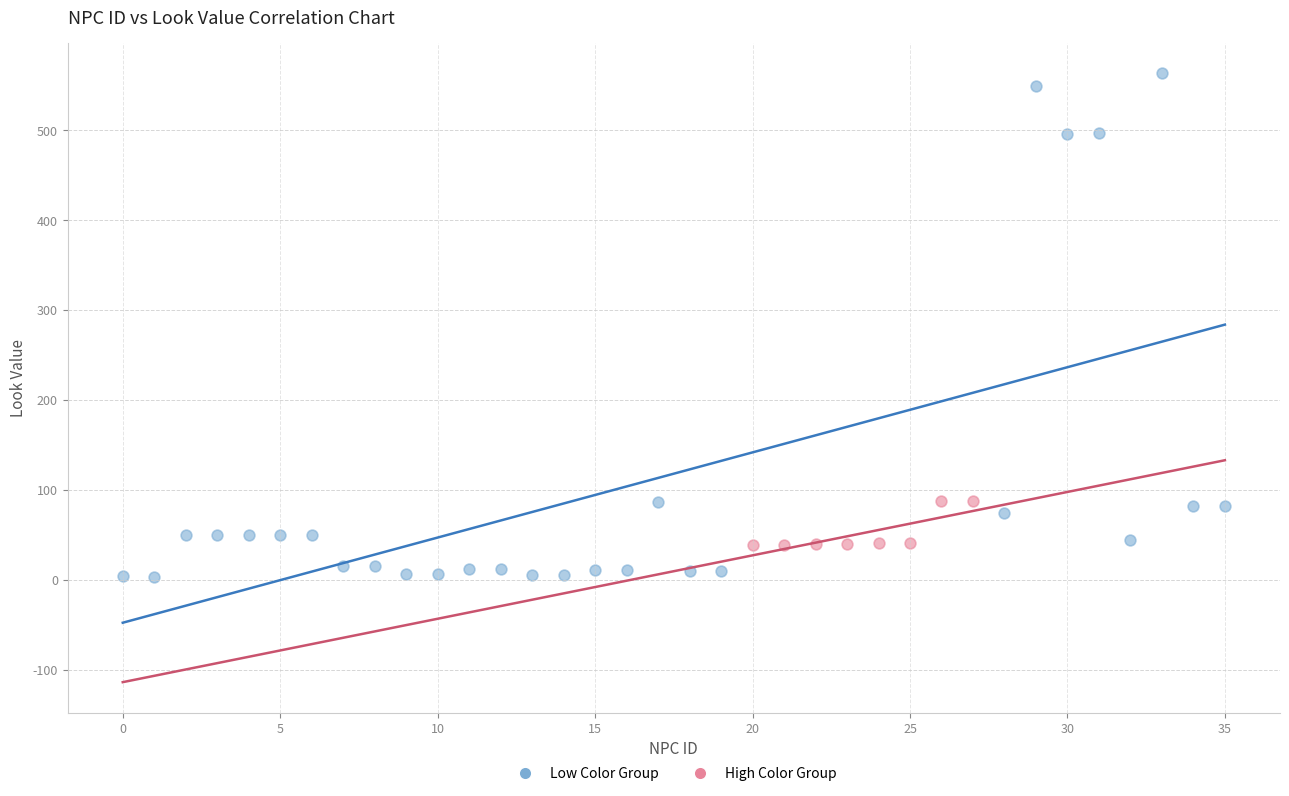

Which series has the largest Y range (max minus min)?

Low Color Group